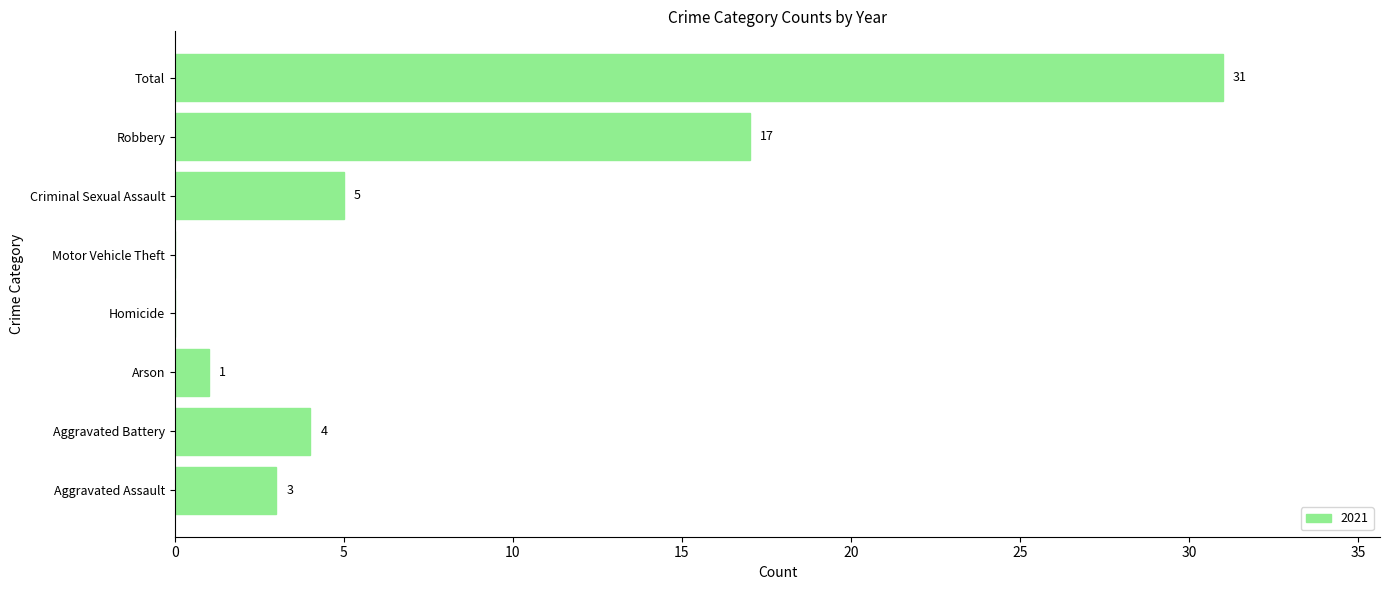

Between Total and Motor Vehicle Theft, which is larger?

Total